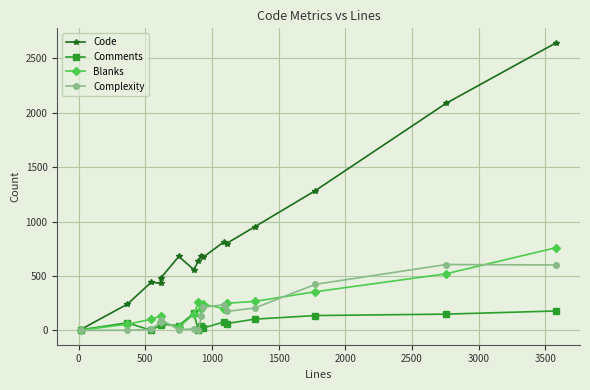

Count the number of data series in this chart.

4